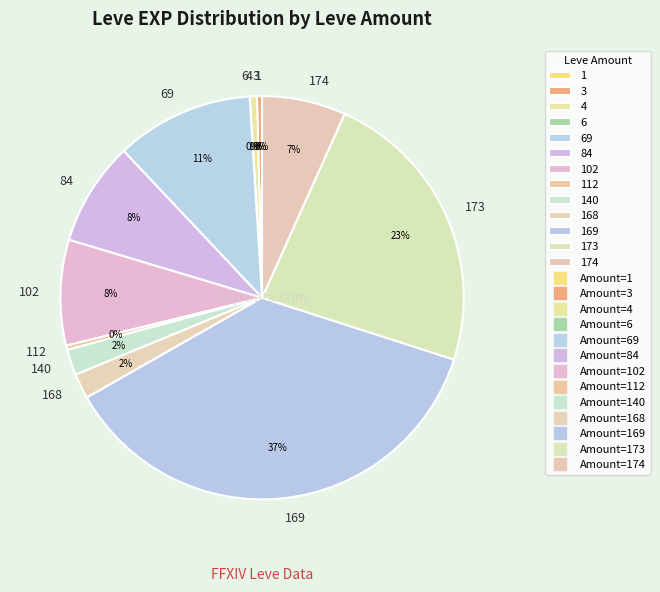

Does any single category account for the majority?

No